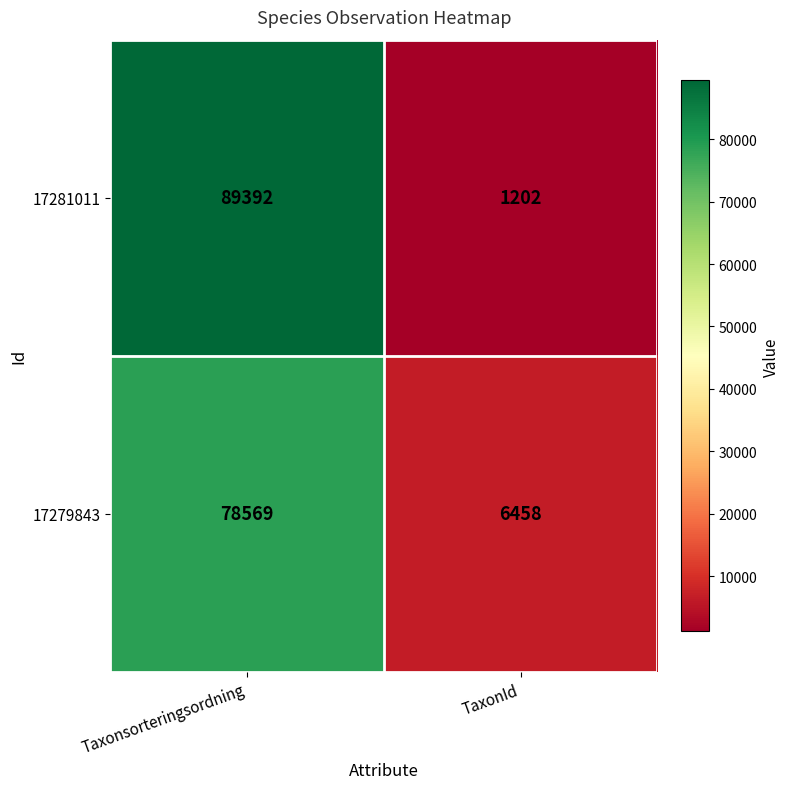

At which category is the sum across all series the highest?

Taxonsorteringsordning